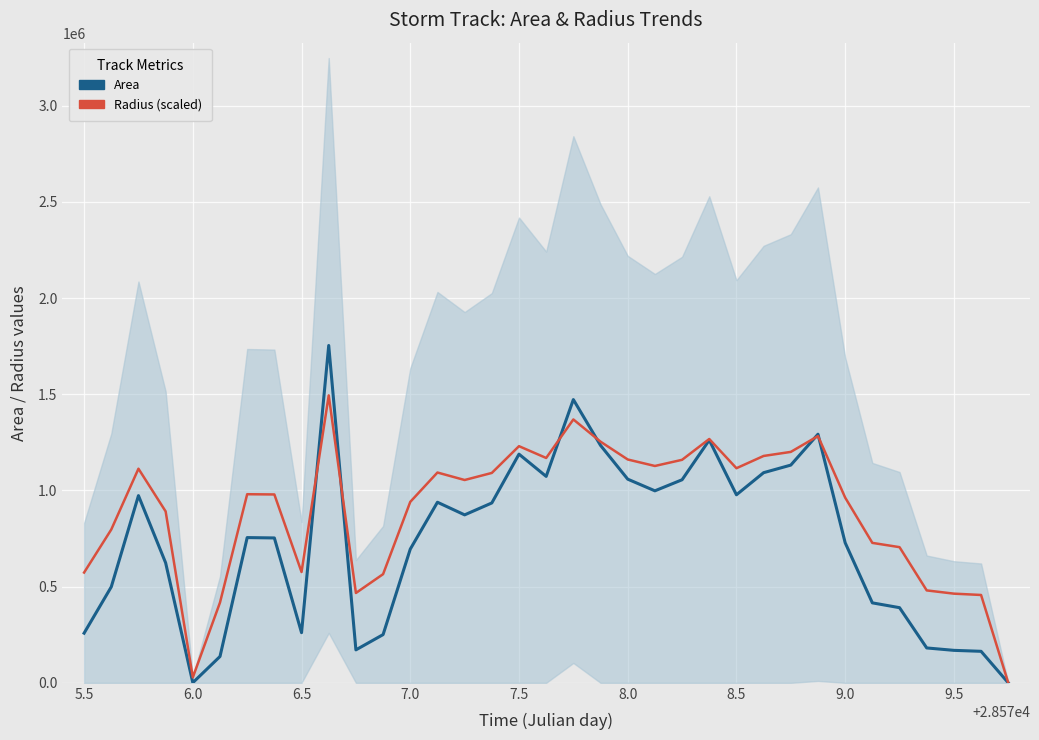

Reading left to right, extract all data points from this chart.

Area: 258125.0	498750.0	973125.0	623750.0	625.0	136875.0	755000.0	753125.0	260625.0	1753750.0	171250.0	250625.0	695000.0	938750.0	873125.0	935000.0	1188750.0	1073125.0	1472500.0	1234375.0	1058750.0	998125.0	1055625.0	1261875.0	977500.0	1092500.0	1131875.0	1292500.0	728125.0	415625.0	390625.0	181250.0	168750.0	163750.0	0.0
Radius (scaled): 573284.4	796886.6	1113113.3	891169.5	28209.5	417462.2	980457.0	979238.8	576053.9	1494303.8	466950.0	564894.4	940692.0	1093276.6	1054370.6	1091090.7	1230269.7	1168907.7	1369249.9	1253656.7	1161052.3	1127320.8	1159337.5	1267544.5	1115612.7	1179412.7	1200478.2	1282833.6	962848.7	727454.6	705237.0	480390.1	463529.0	456610.3	0.0